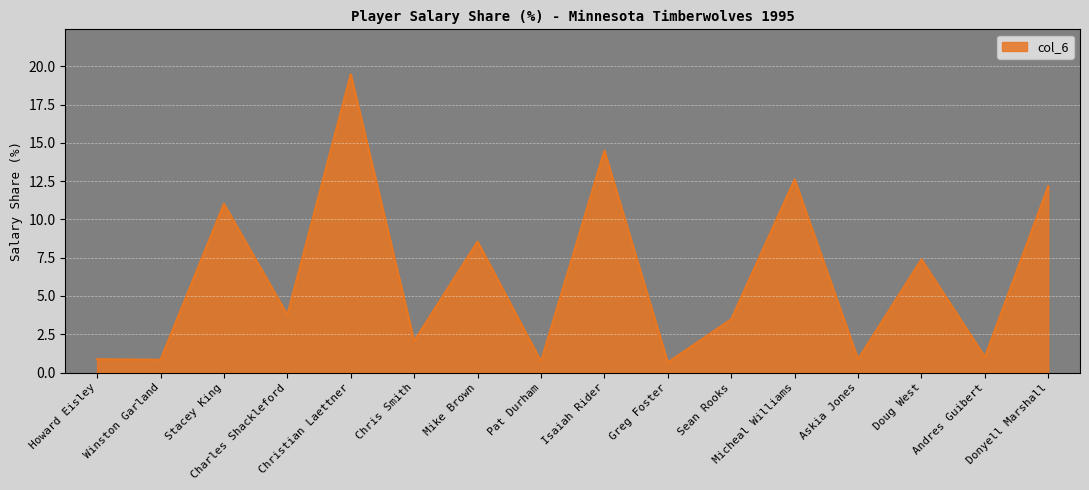

Approximately how many times larger is the value at Doug West compared to Sean Rooks?

2.1